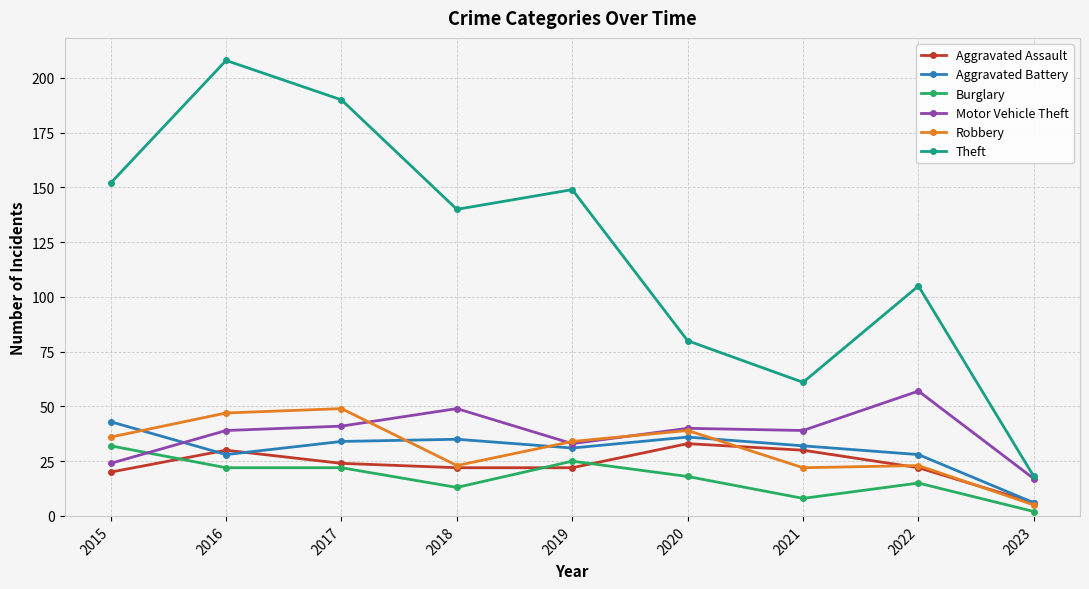

Reading left to right, what are all the values shown in this chart?

Aggravated Assault: 20	30	24	22	22	33	30	22	6
Aggravated Battery: 43	28	34	35	31	36	32	28	6
Burglary: 32	22	22	13	25	18	8	15	2
Motor Vehicle Theft: 24	39	41	49	33	40	39	57	17
Robbery: 36	47	49	23	34	39	22	23	5
Theft: 152	208	190	140	149	80	61	105	18